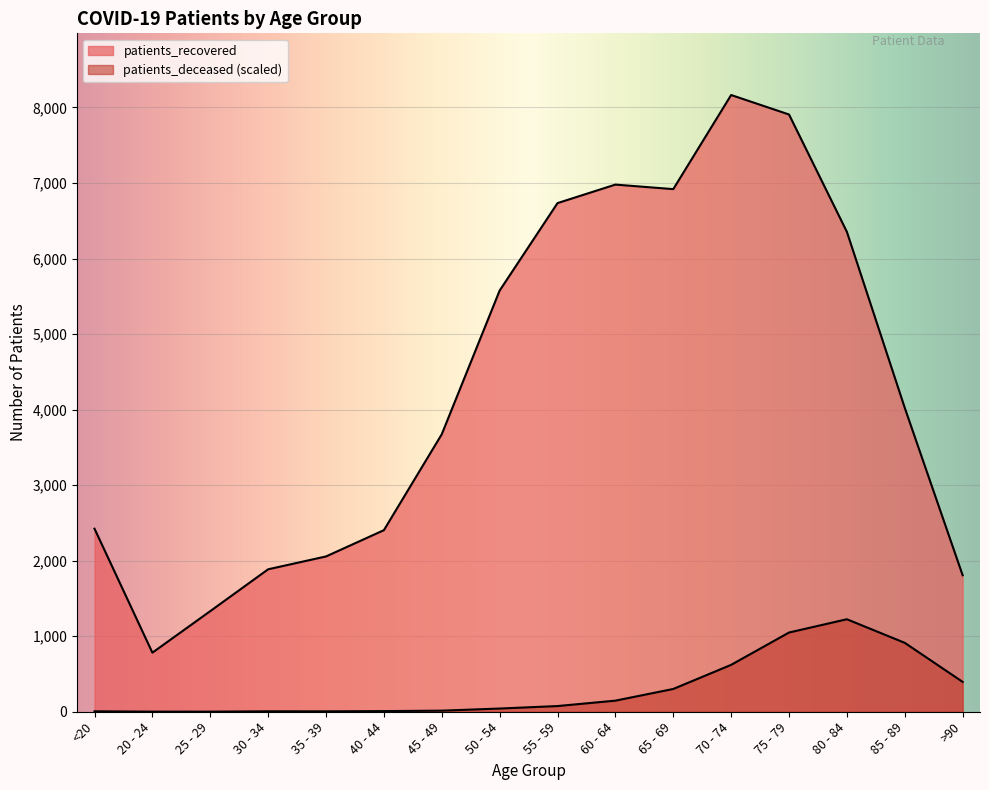

What is the sum of all patients_recovered values?

69020.0